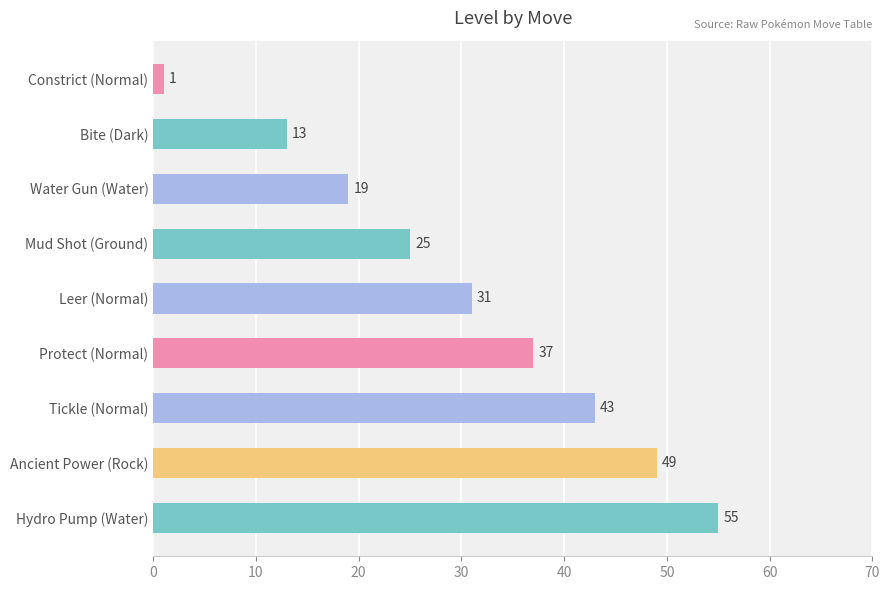

What is the maximum value shown in the chart?

55